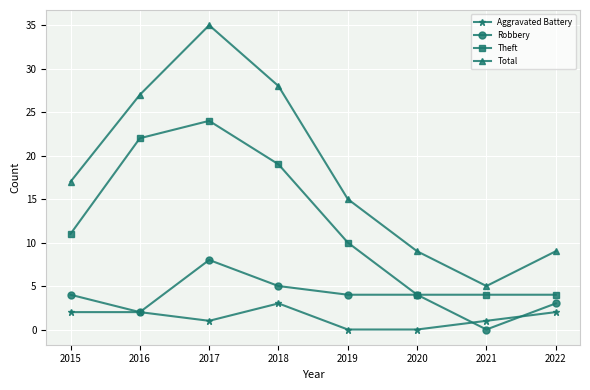

True or false: Theft and Aggravated Battery intersect in this chart.

False